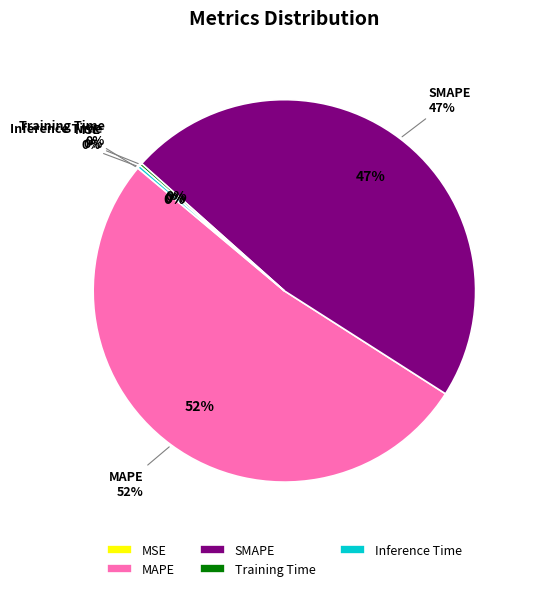

What percentage is NOT represented by Inference Time?

99.7%